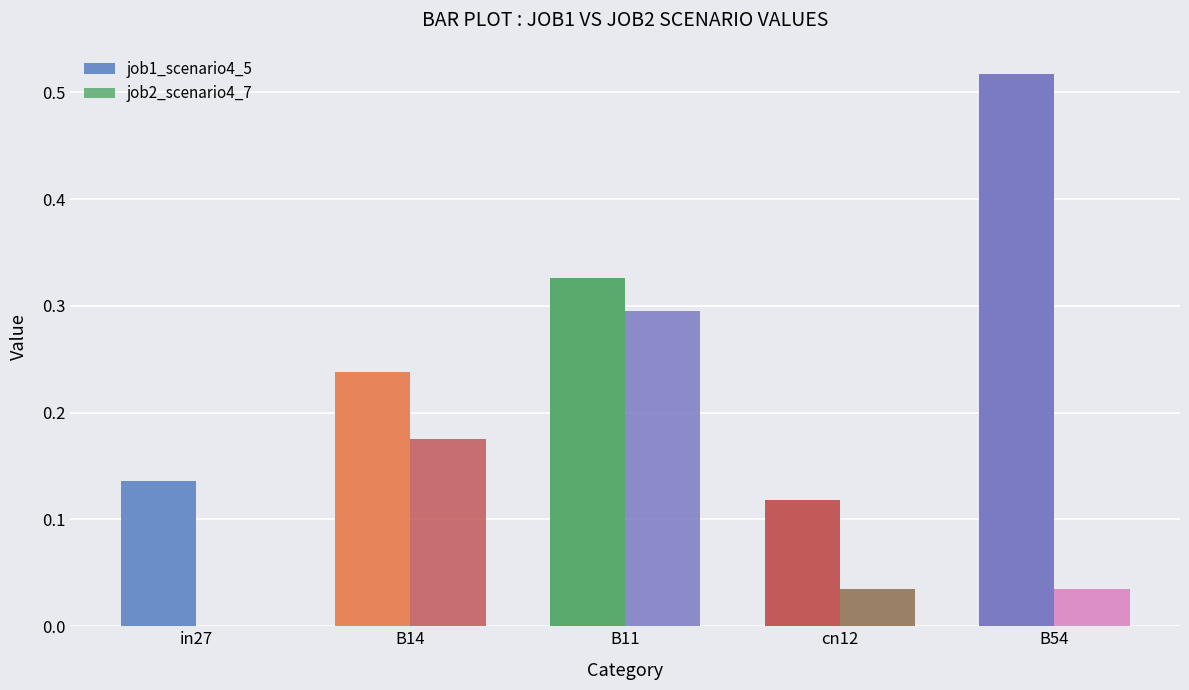

Rank the series by their average value, from highest to lowest.

job1_scenario4_5, job2_scenario4_7